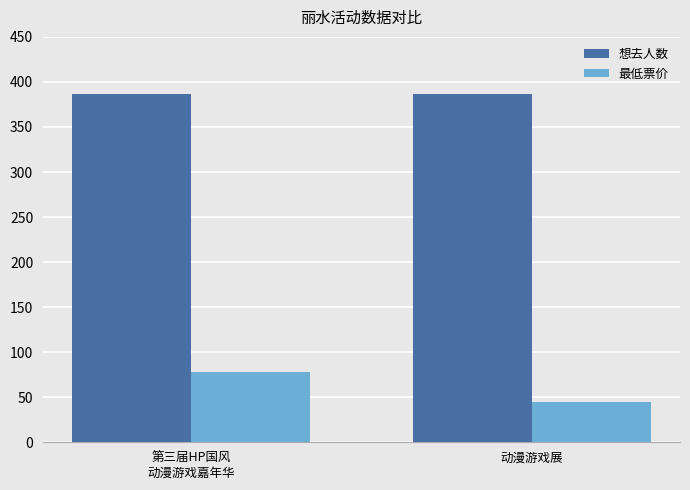

What is the label of the 1st bar from the right?

动漫游戏展